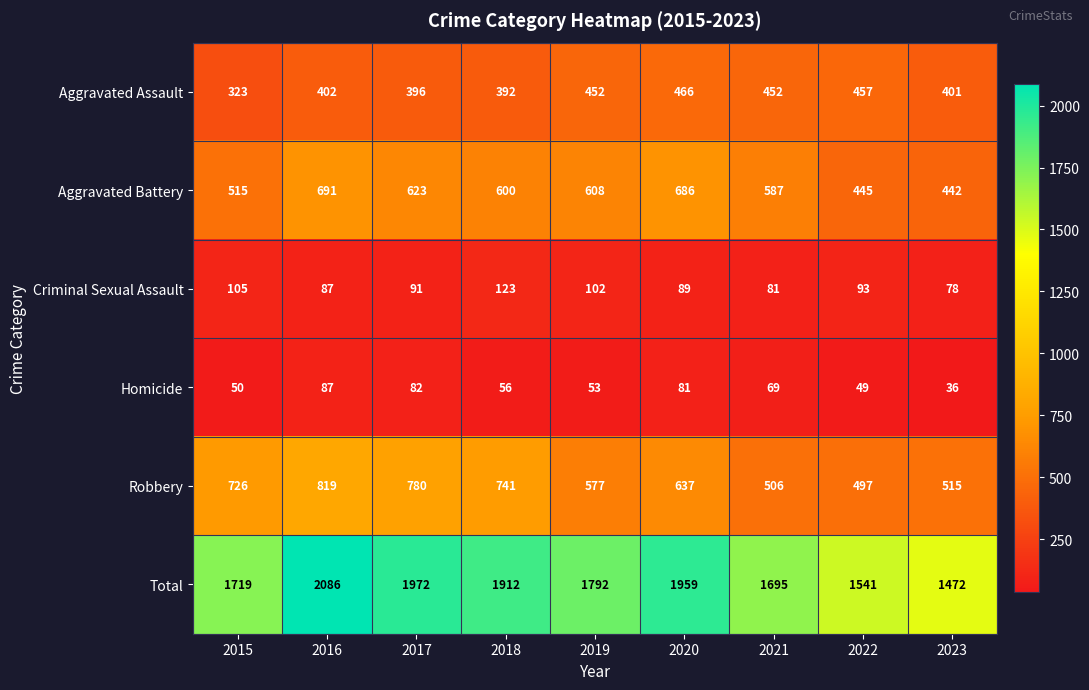

Which series has the largest total across all categories?

Total